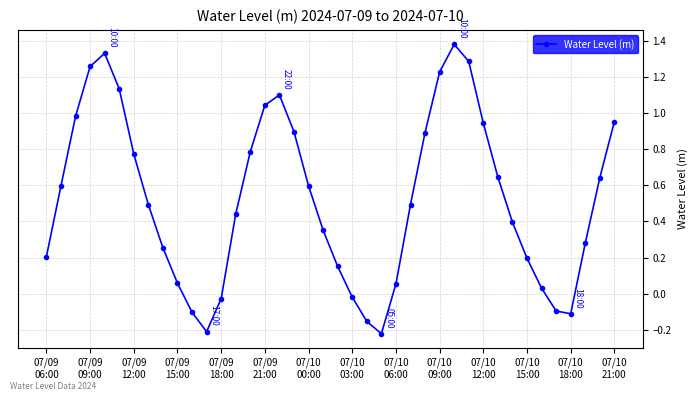

How many lines are shown in the chart?

1